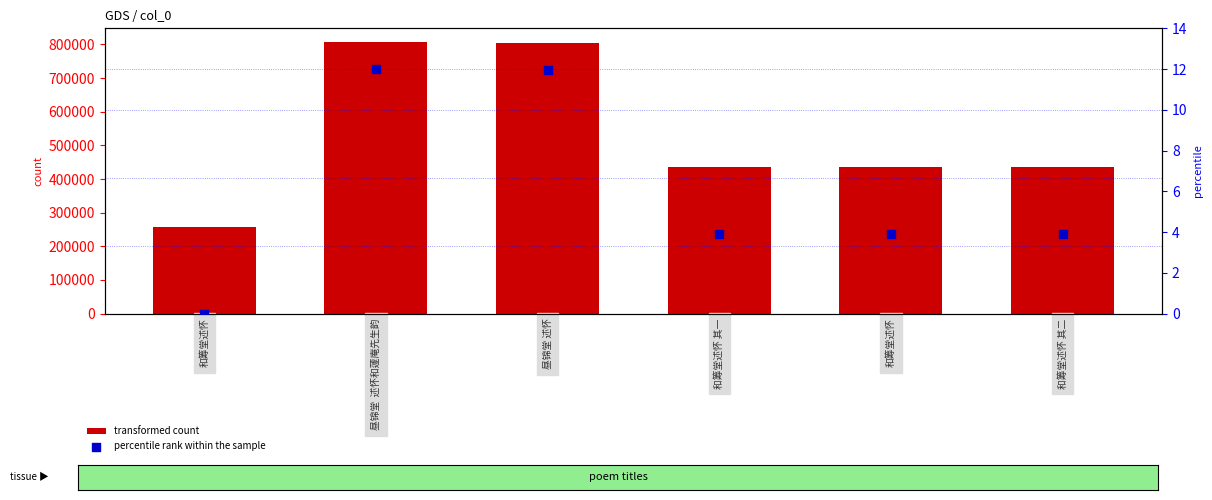

At how many categories does at least one series exceed 589269?

2